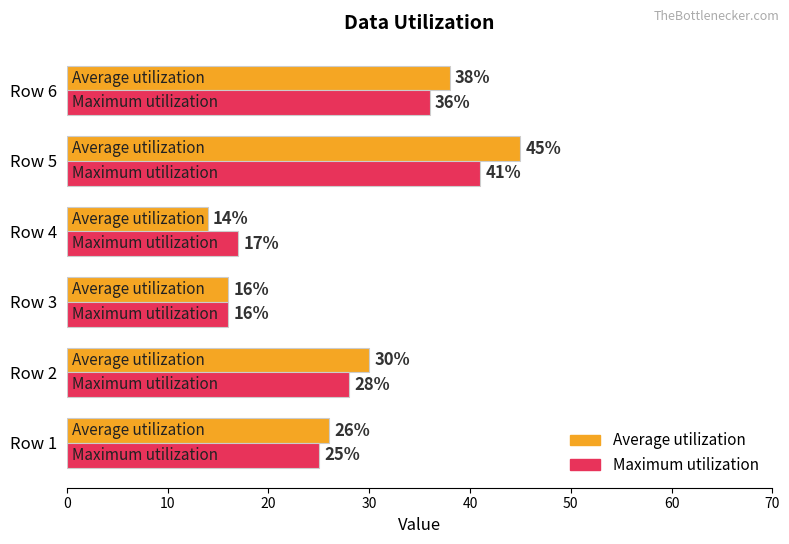

The Maximum utilization series shows 36 at Row 6. True or false?

True